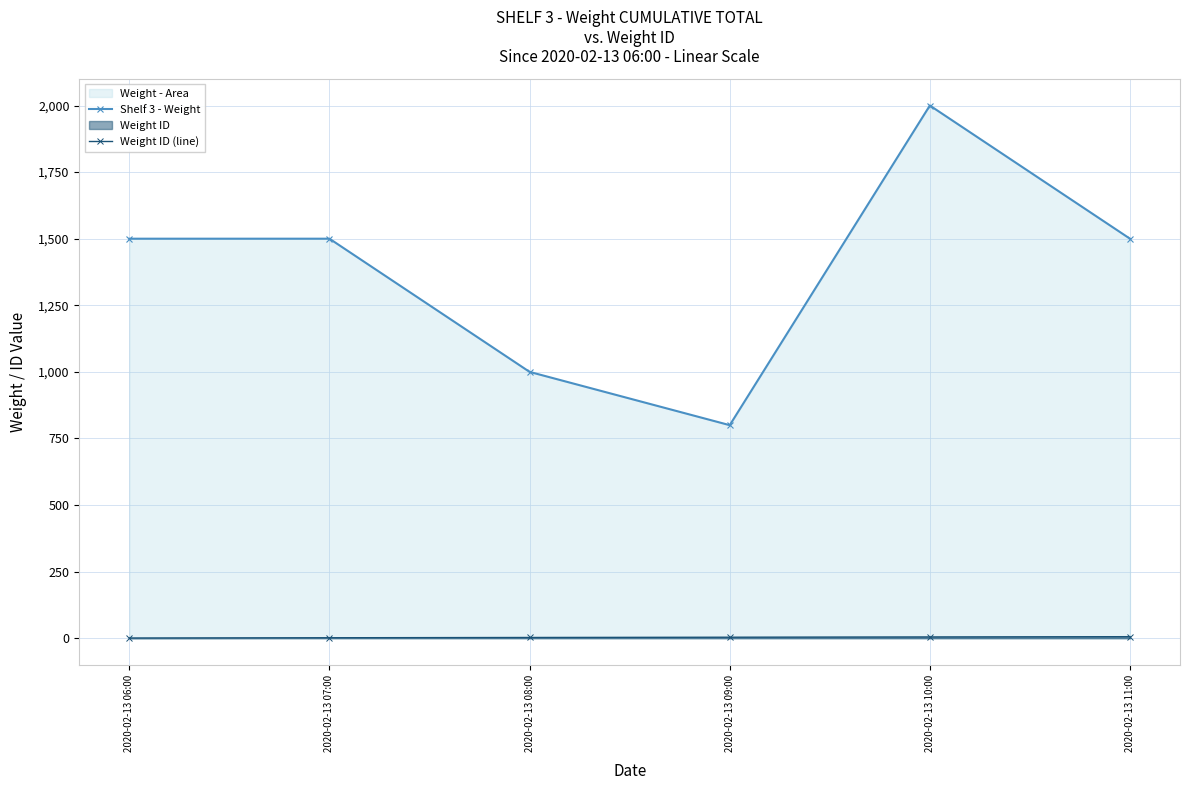

At which label does Shelf 3 - Weight first exceed 1500?

2020-02-13 10:00